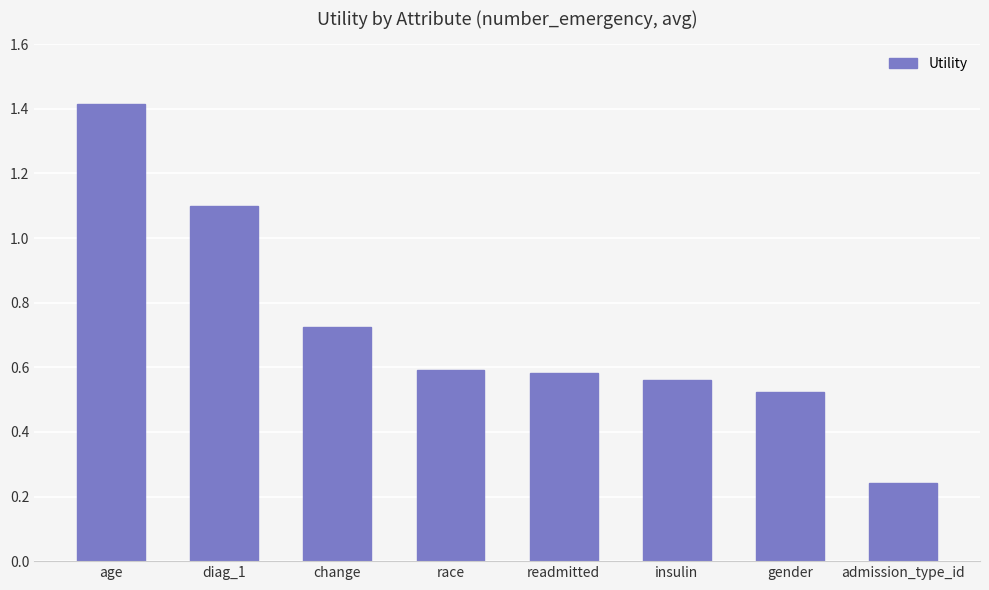

What position from the right is age?

8